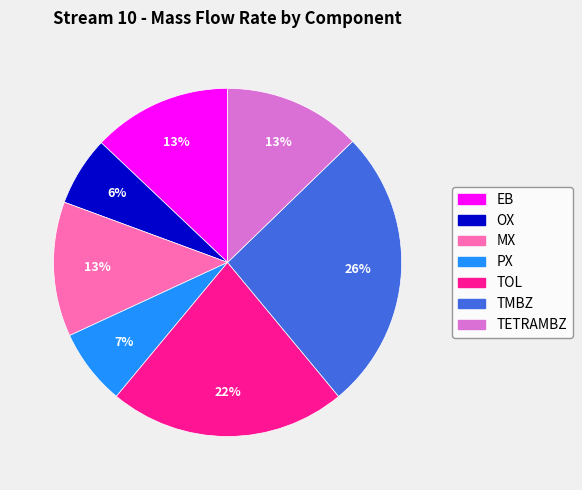

What is the largest slice in the pie chart?

TMBZ